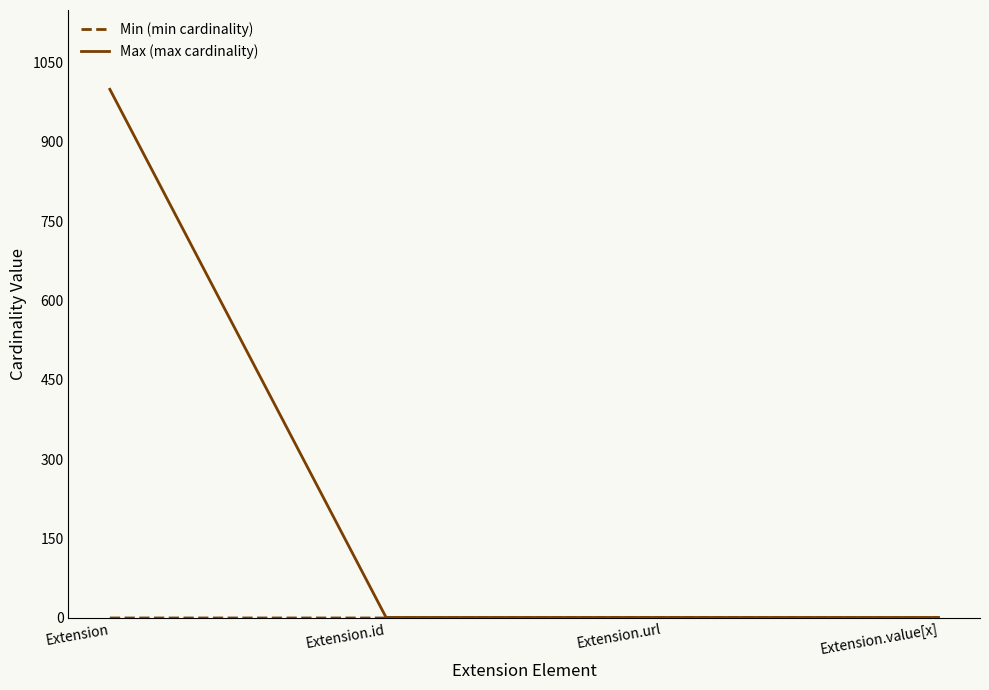

Which series has the widest spread of values?

Max (max cardinality)